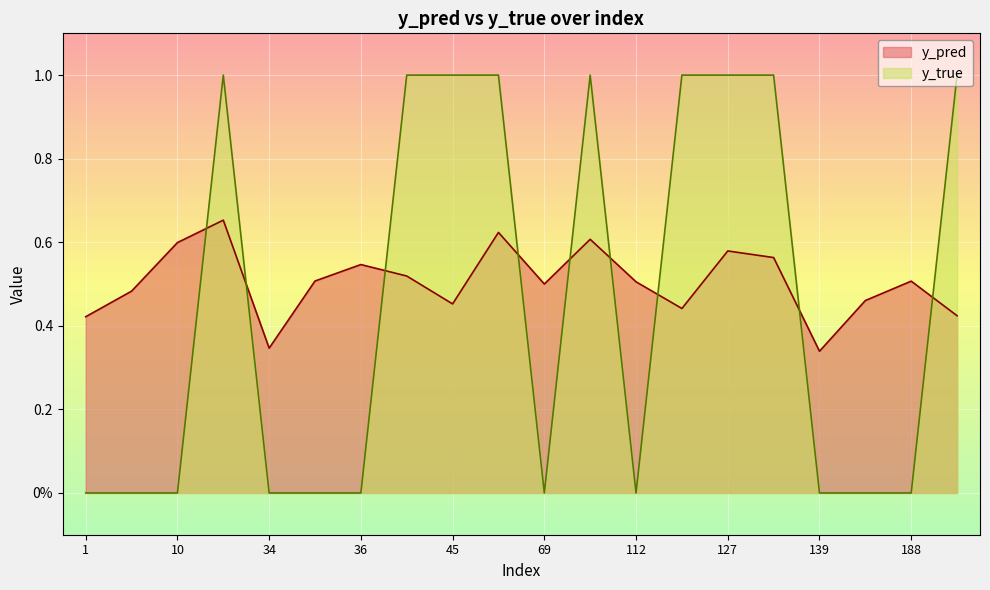

True or false: y_pred has a value of 0.2 at 23.

False